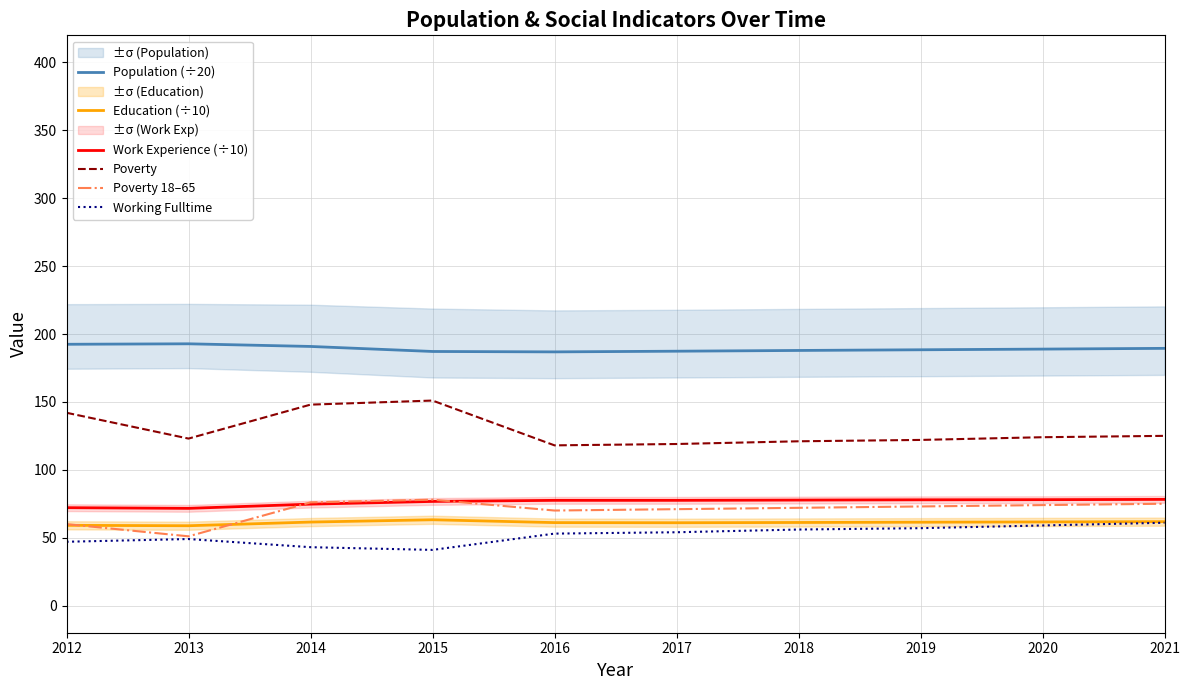

Where is the first local minimum for Population (÷20)?

2016